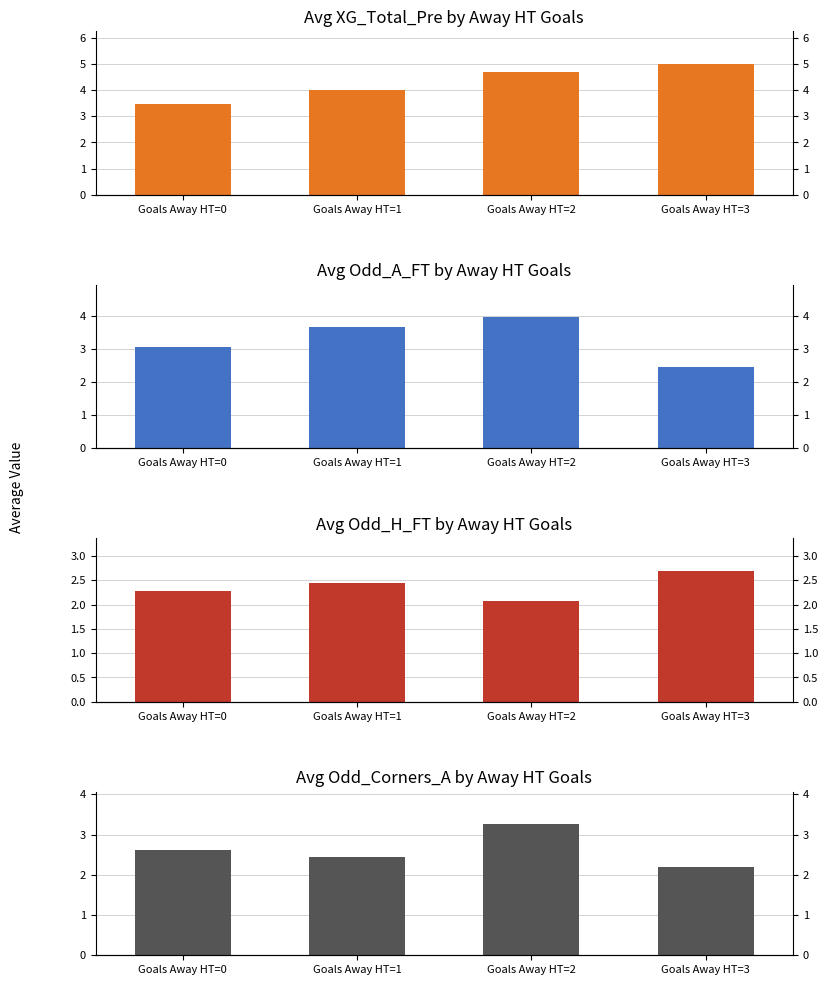

How many bars are there in each group?

4